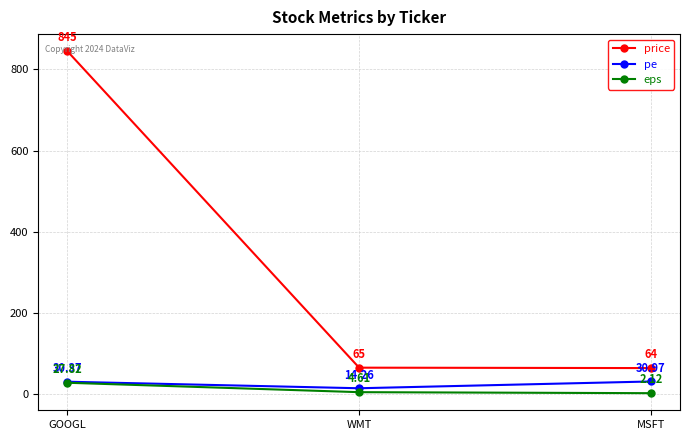

What is the highest value of the price series?

845.0